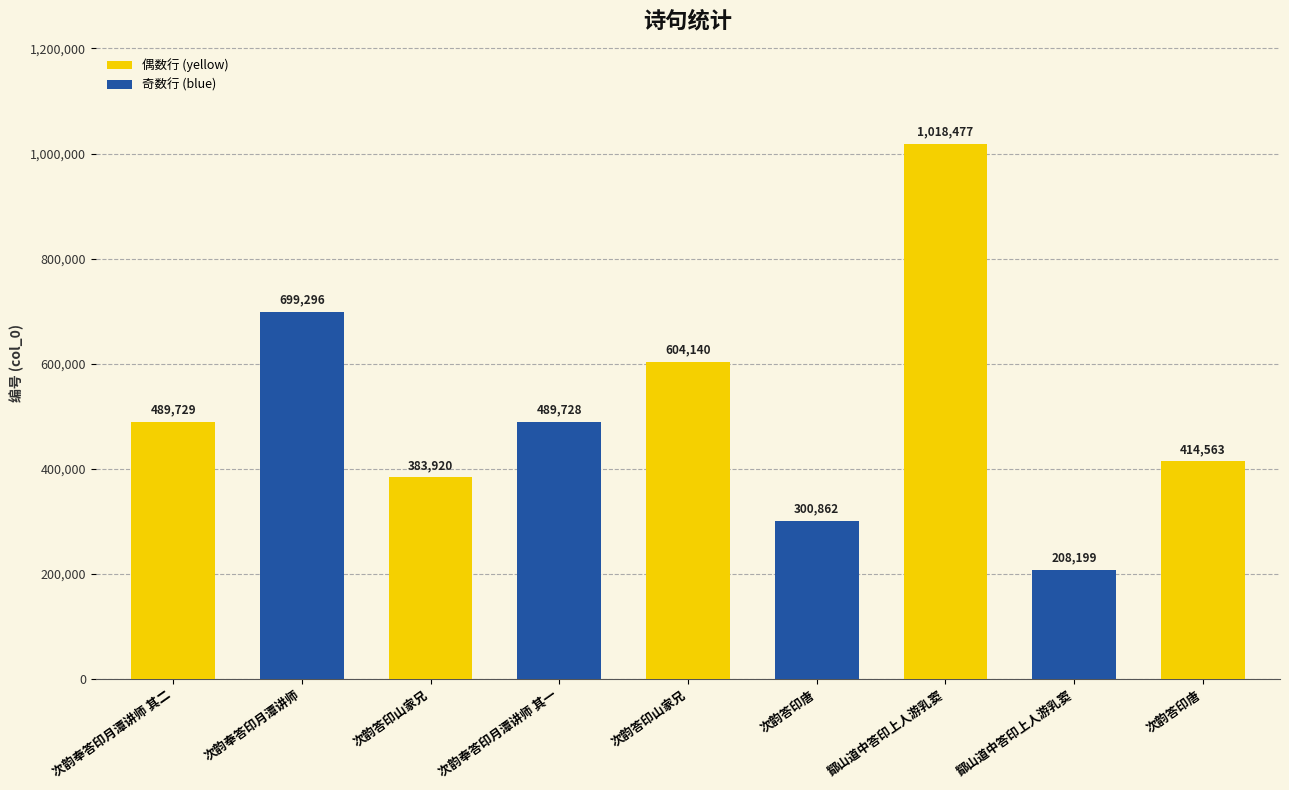

What value does the data have at 鄮山道中答印上人游乳窦, to the nearest 50?

208200